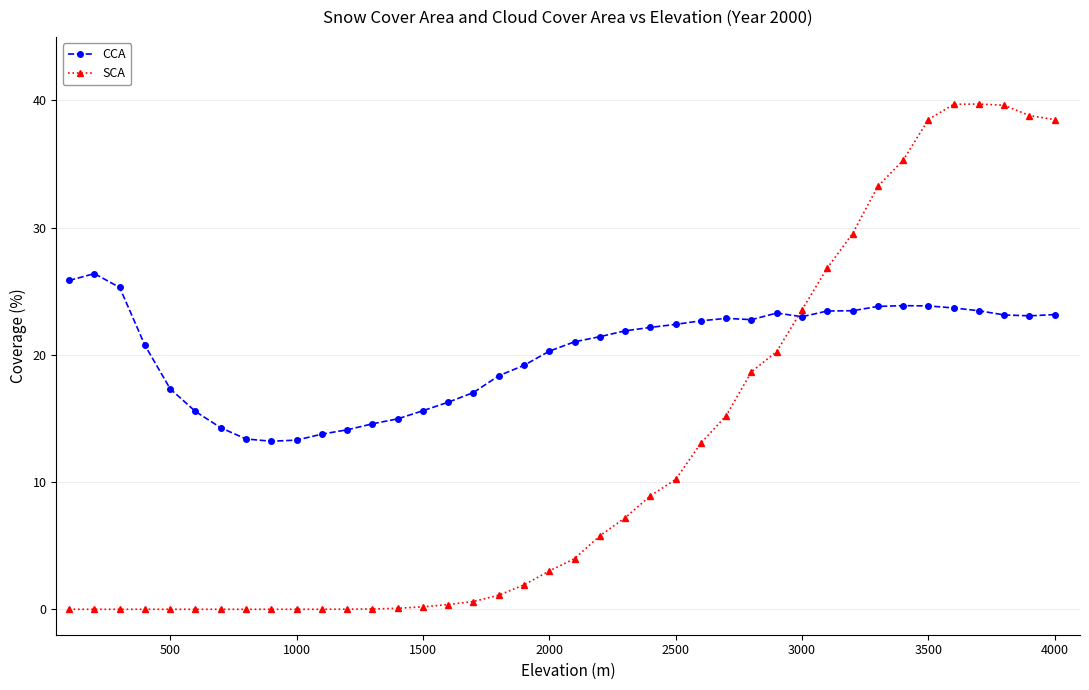

List the series in order of their overall mean, lowest first.

SCA, CCA